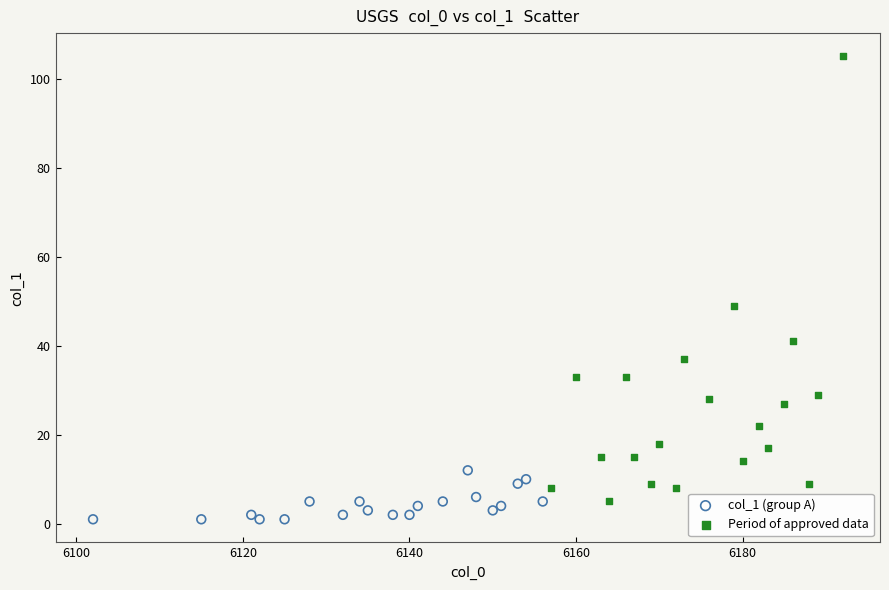

Which series has the widest spread of Y values?

Period of approved data